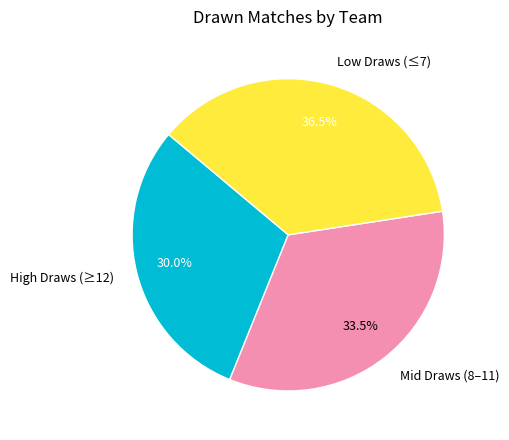

How much of the chart is everything except Mid Draws (8–11)?

66.5%